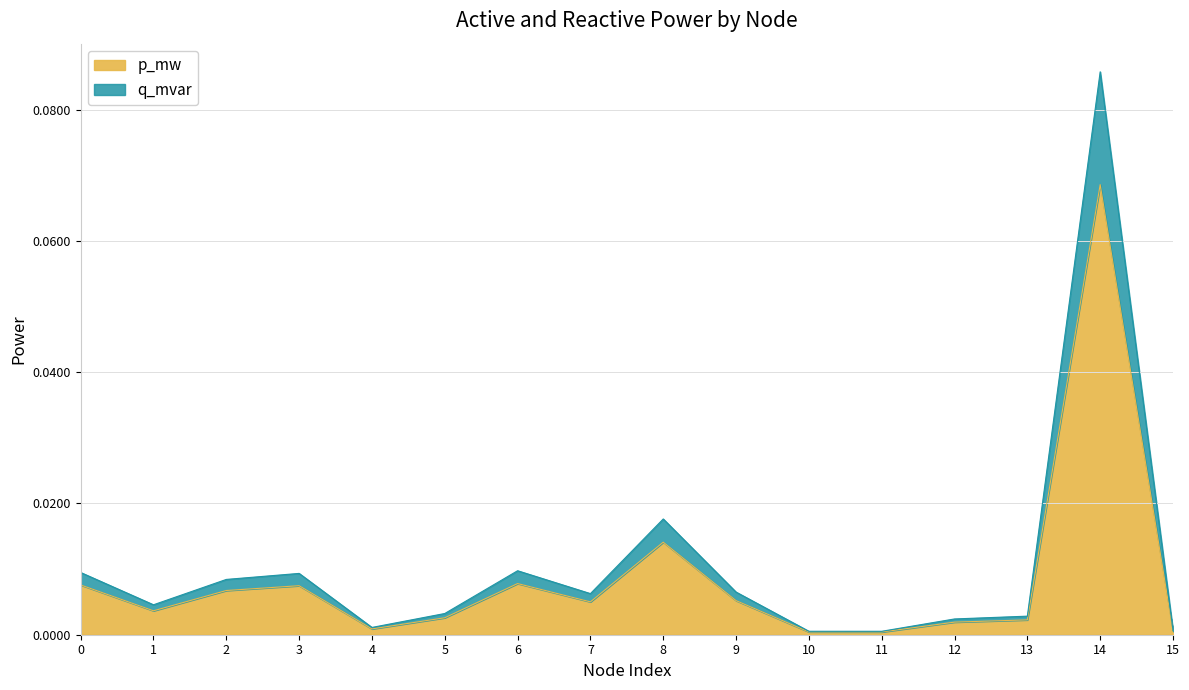

Which label corresponds to the largest value in the chart?

14